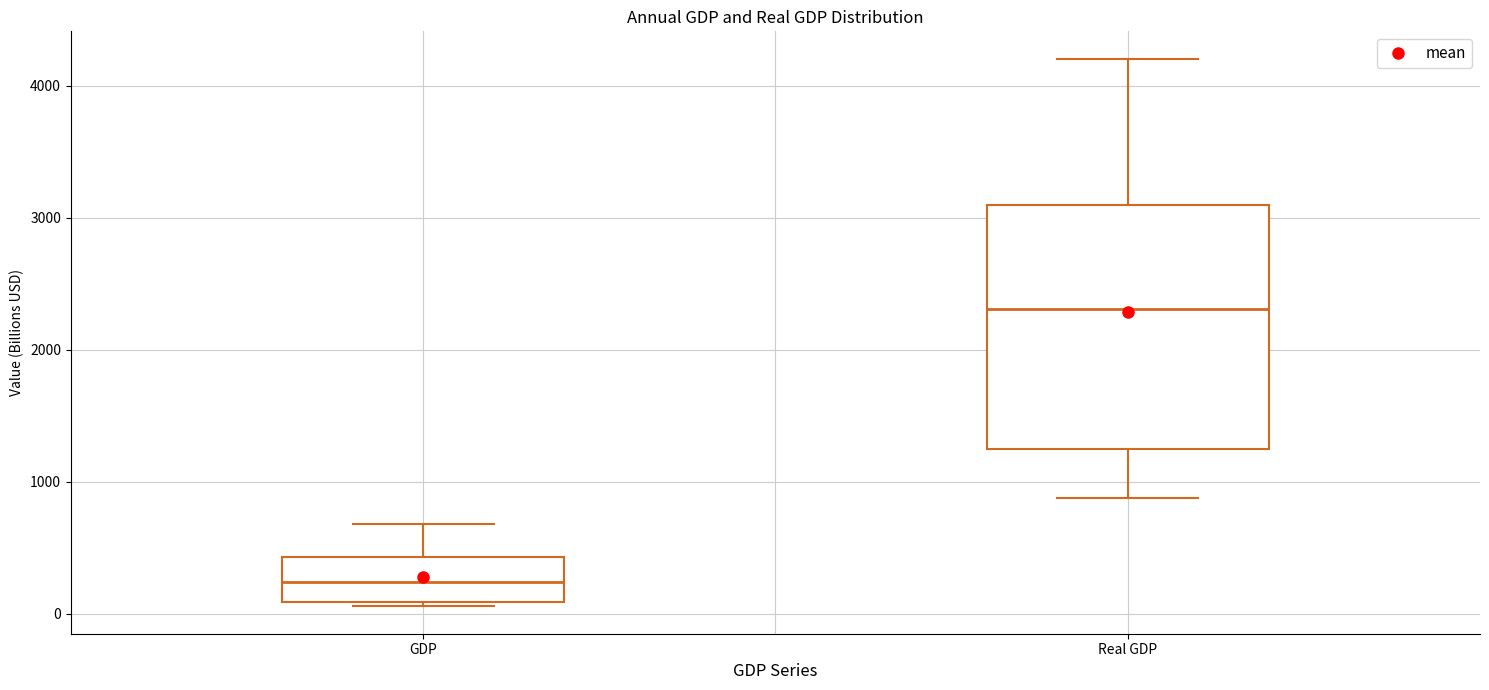

Reading left to right, read every box against the y-axis: the position of its median line, the range the box covers, and the ends of its whiskers. The values are not printed on the chart, so give them approximately, as read against the axis.

GDP: median 200, box 100 to 400, whiskers 100 (just below the box's lower edge) to 700
Real GDP: median 2300, box 1200 to 3100, whiskers 900 to 4200